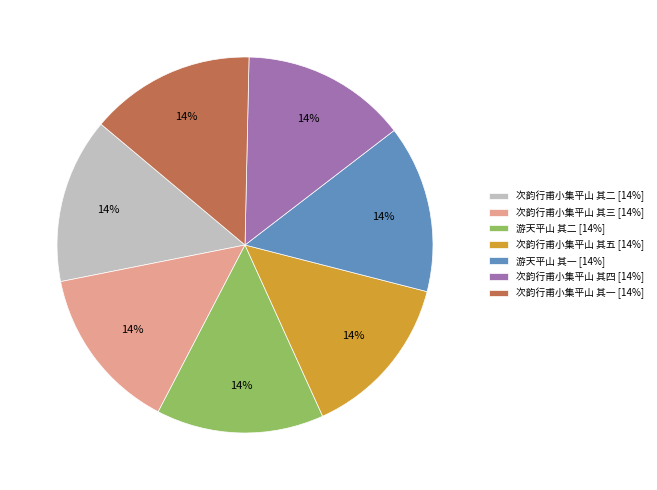

To the nearest percent, what percentage of the pie is 次韵行甫小集平山 其四?

14%